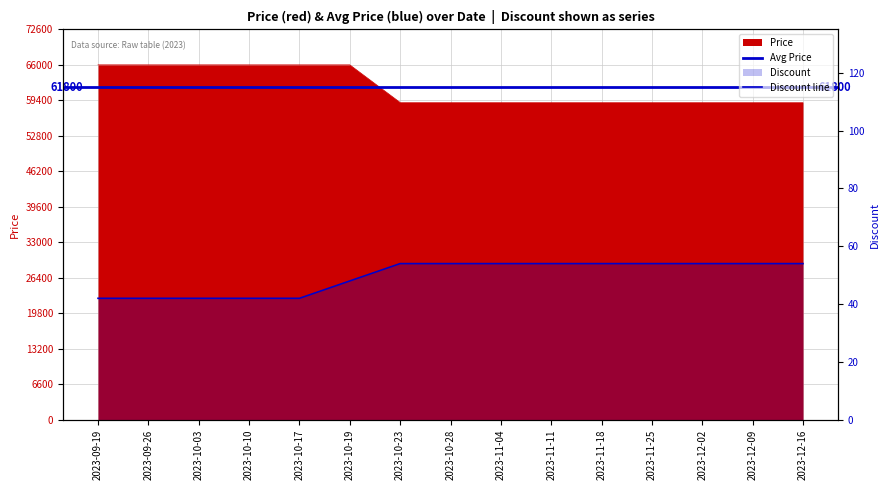

True or false: Price has more than 0 interior local peaks.

False